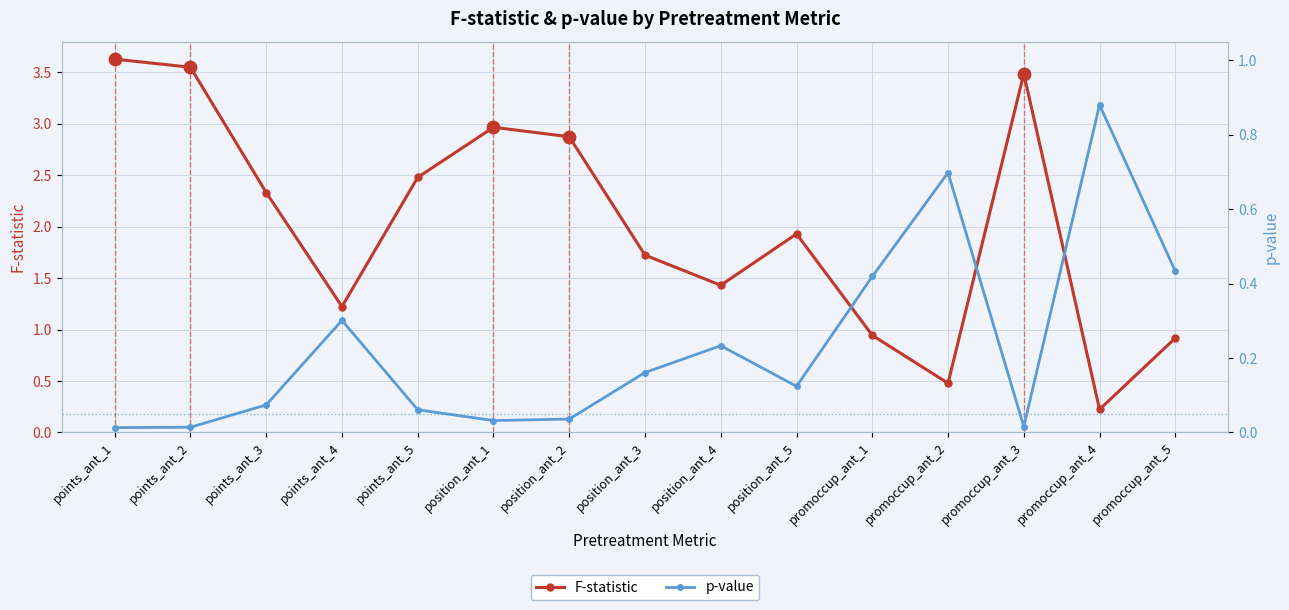

What are all the series names shown in the legend?

F-statistic, p-value